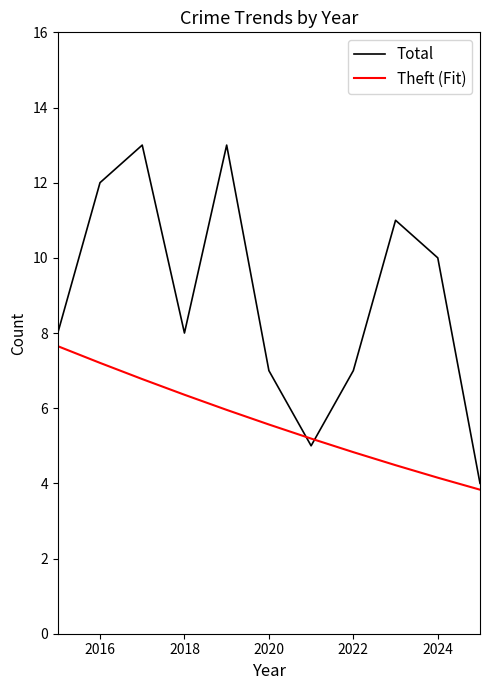

What is the highest value of the Total series?

13.0